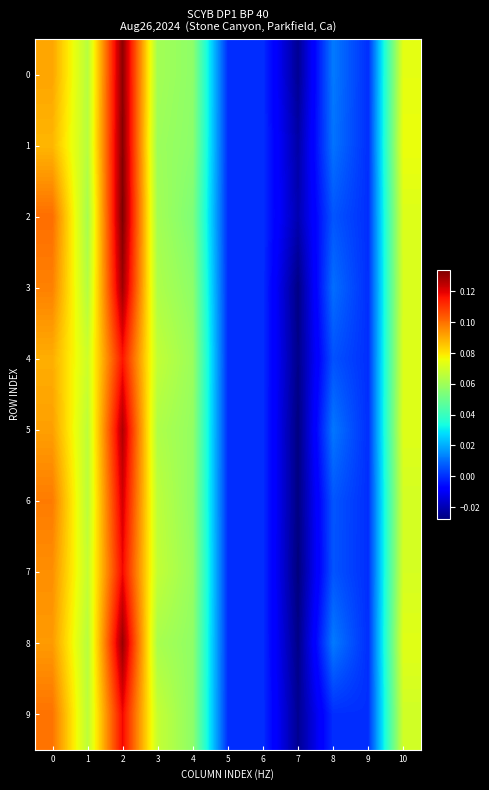

At 1, list the series in order from smallest to largest.

2, 3, 0, 1, 8, 6, 9, 5, 7, 4